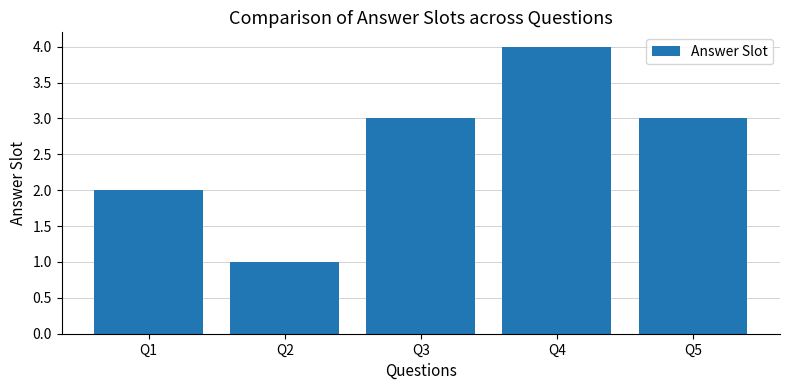

At which label is the value closest to 2?

Q1